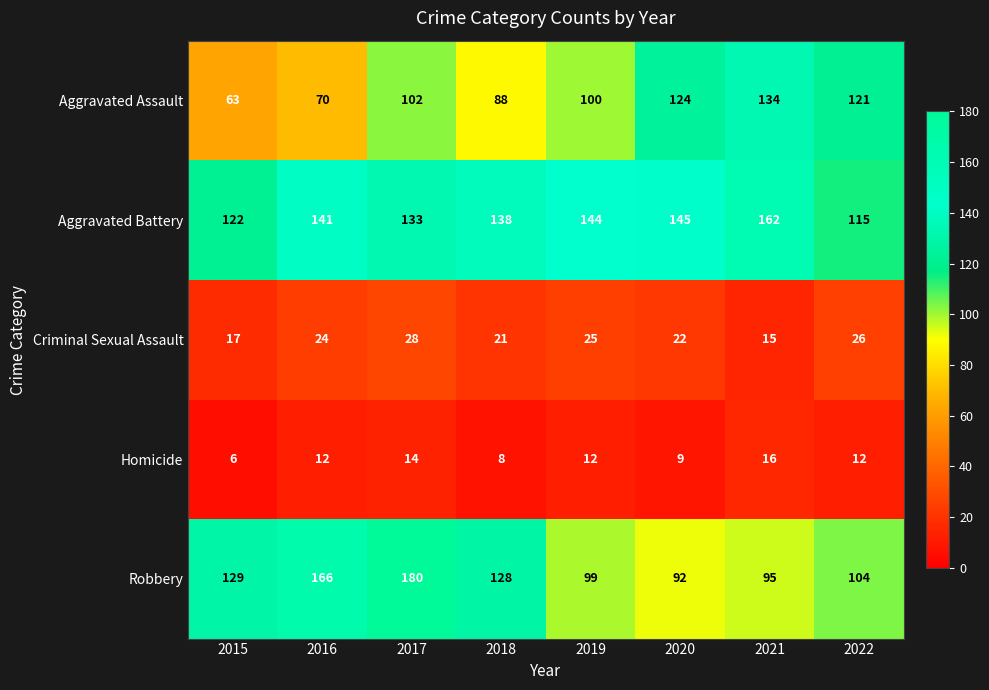

Is it true that Aggravated Battery equals 141 at 2016?

True